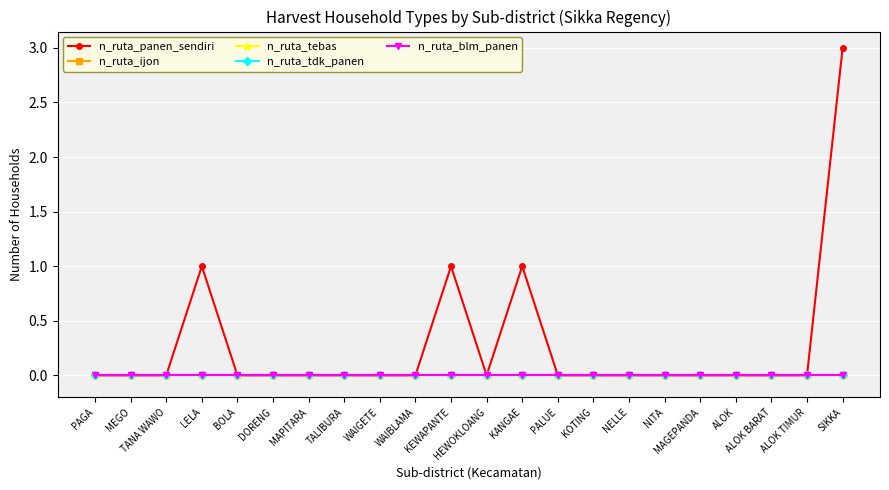

True or false: n_ruta_tebas and n_ruta_ijon intersect in this chart.

False